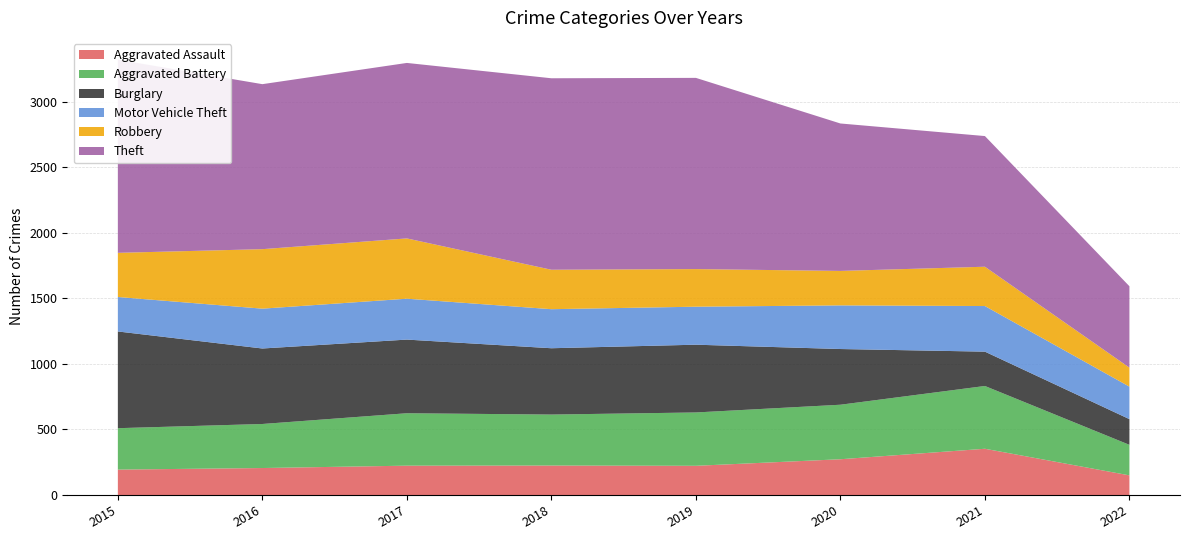

Reading right to left, extract all data points from this chart.

Aggravated Assault: 2022=150	2021=353	2020=273	2019=223	2018=225	2017=224	2016=206	2015=194
Aggravated Battery: 2022=233	2021=479	2020=416	2019=407	2018=389	2017=400	2016=336	2015=316
Burglary: 2022=196	2021=262	2020=425	2019=517	2018=506	2017=562	2016=576	2015=738
Motor Vehicle Theft: 2022=248	2021=348	2020=333	2019=290	2018=298	2017=312	2016=304	2015=263
Robbery: 2022=145	2021=300	2020=263	2019=287	2018=301	2017=460	2016=454	2015=337
Theft: 2022=621	2021=997	2020=1125	2019=1459	2018=1461	2017=1339	2016=1259	2015=1474